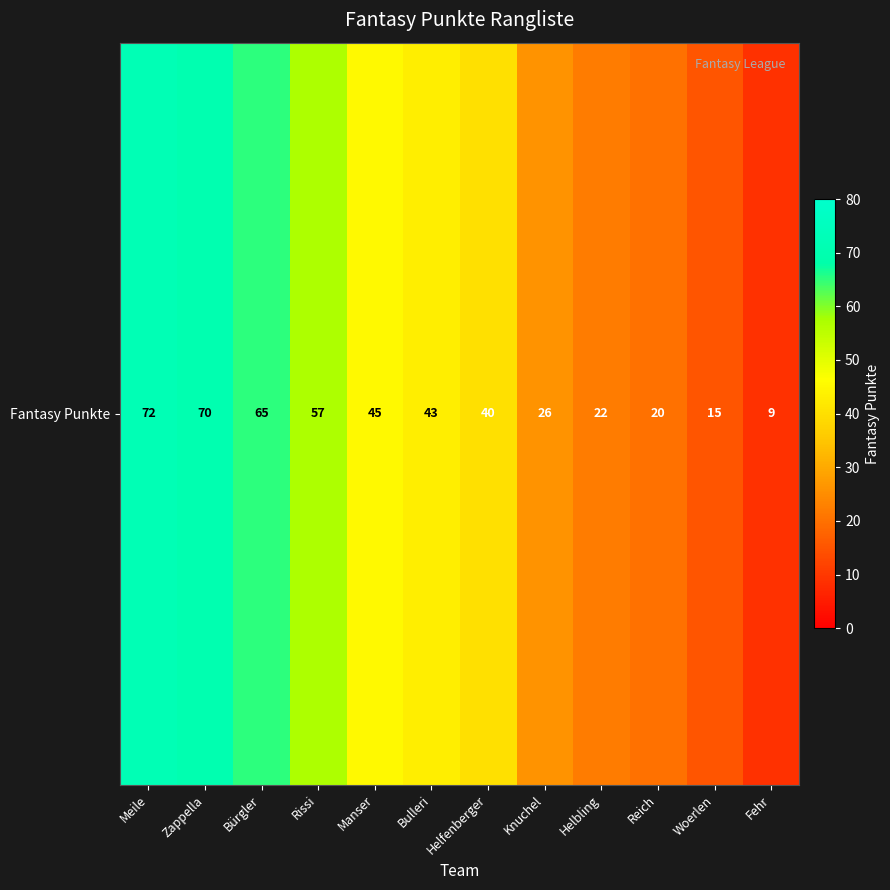

Reading left to right, what are all the values shown in this chart?

72	70	65	57	45	43	40	26	22	20	15	9